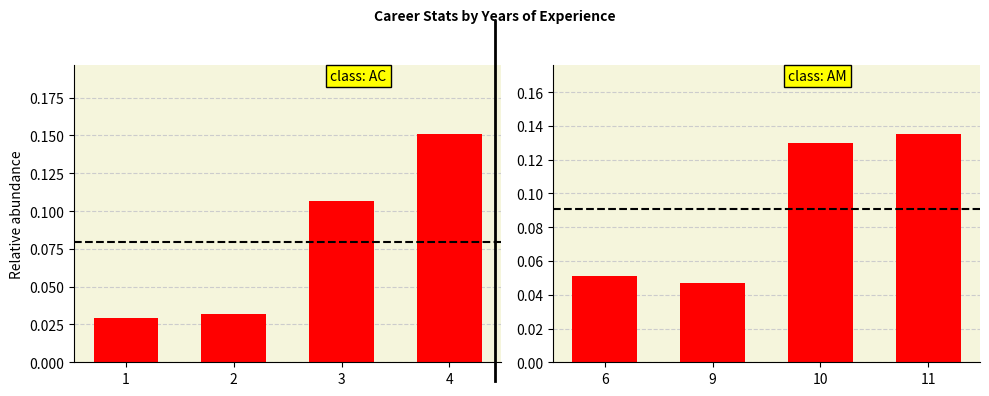

The value of CAtBat at 4 is 0.2. True or false?

True